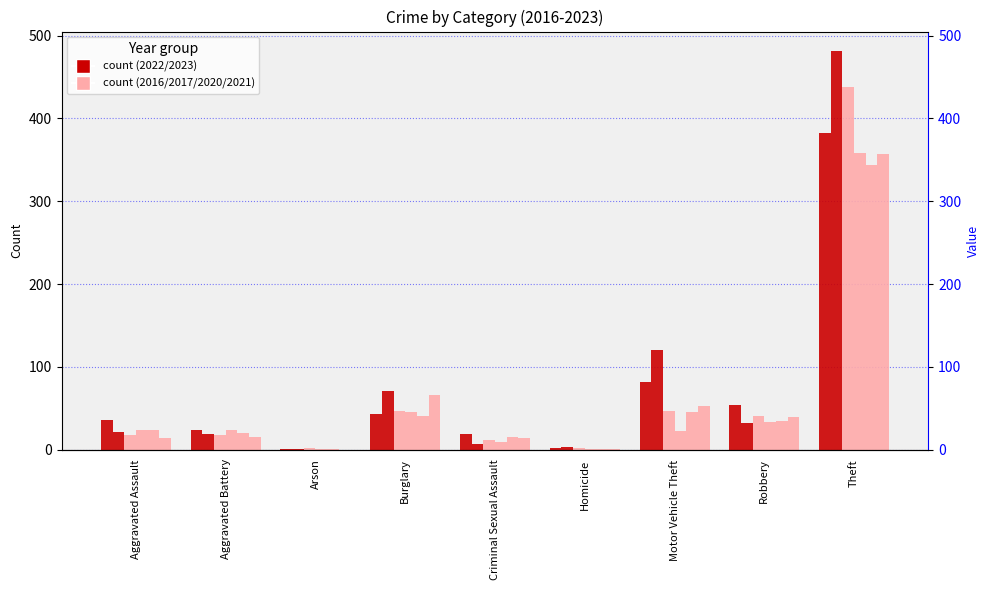

True or false: 2022 has a value of 91 at Robbery.

False